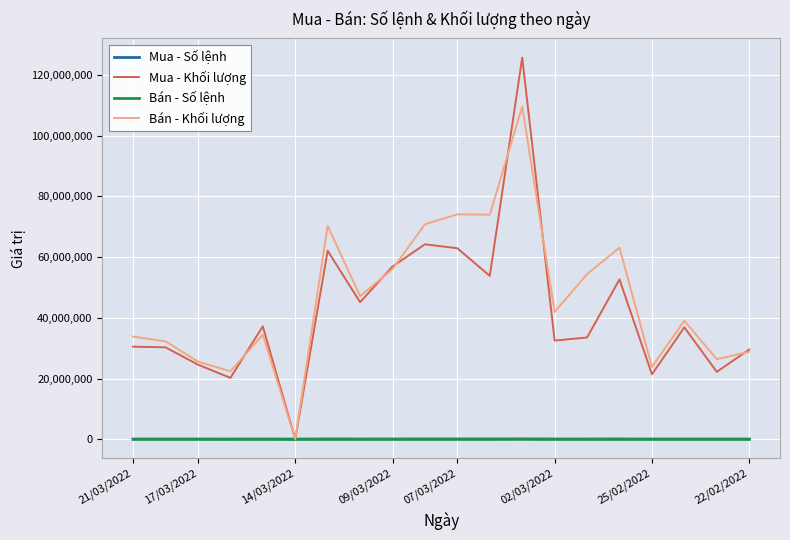

What is the sum of all Bán - Số lệnh values?

319524